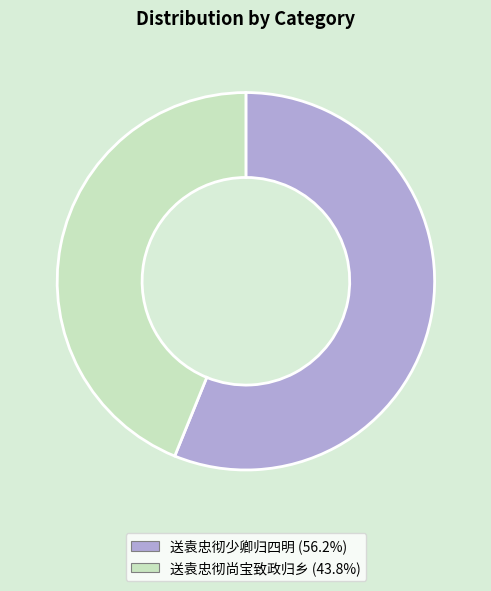

Between 送袁忠彻少卿归四明 and 送袁忠彻尚宝致政归乡, which is larger?

送袁忠彻少卿归四明